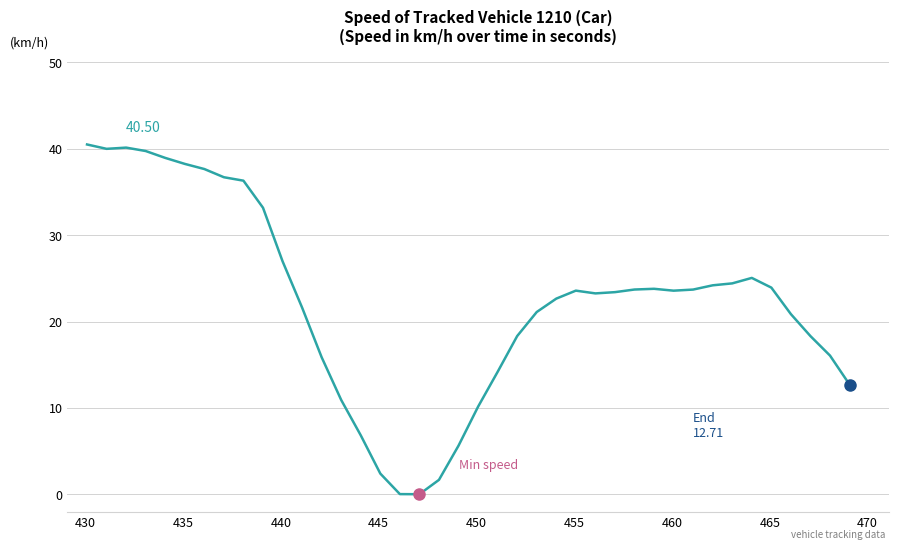

How many lines are shown in the chart?

1